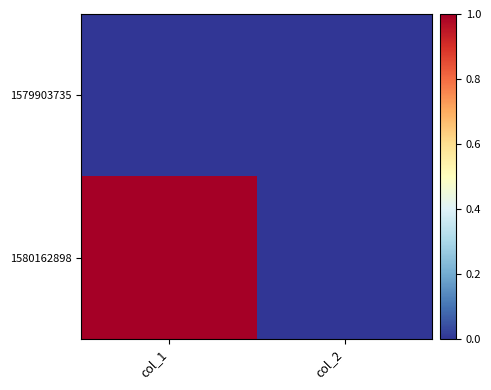

Which series has the largest range (max minus min)?

1580162898